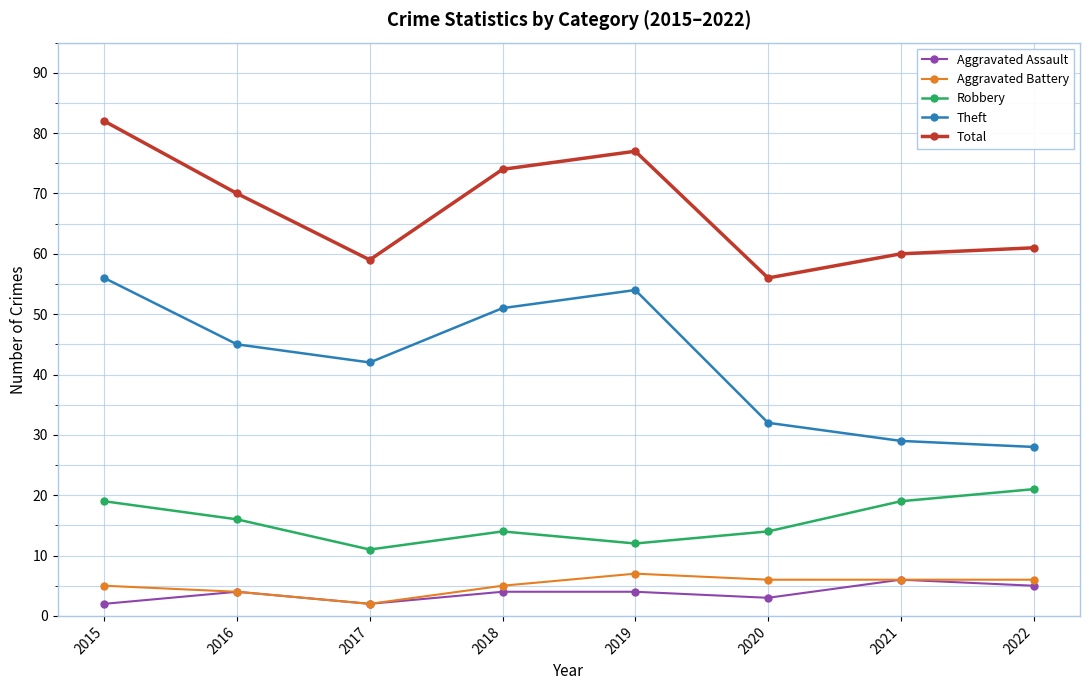

What is the maximum value shown in the chart?

82